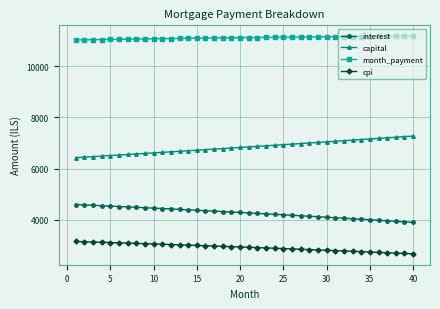

What is the average value of the month_payment series?

11112.6